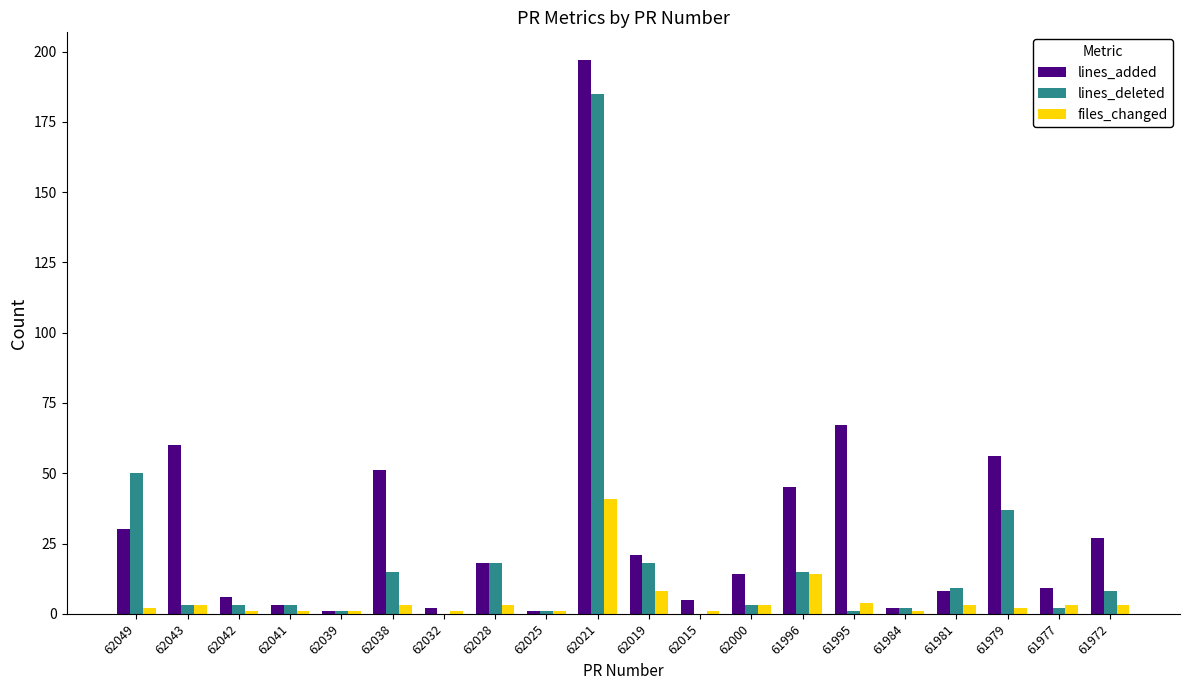

Are the bars grouped side by side (vs. stacked)?

Yes